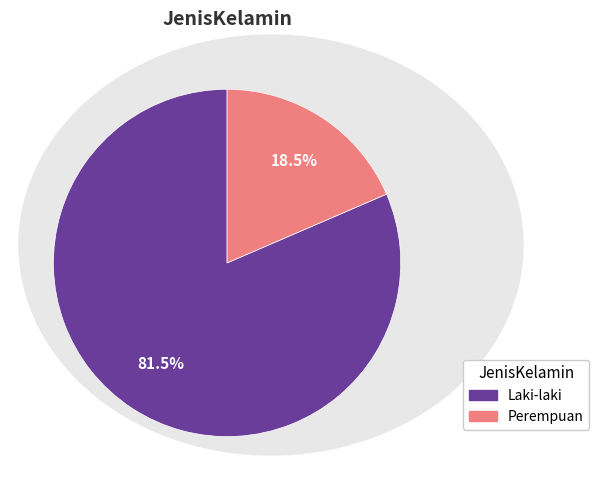

Is it true that Laki-laki is 70% of the pie?

False